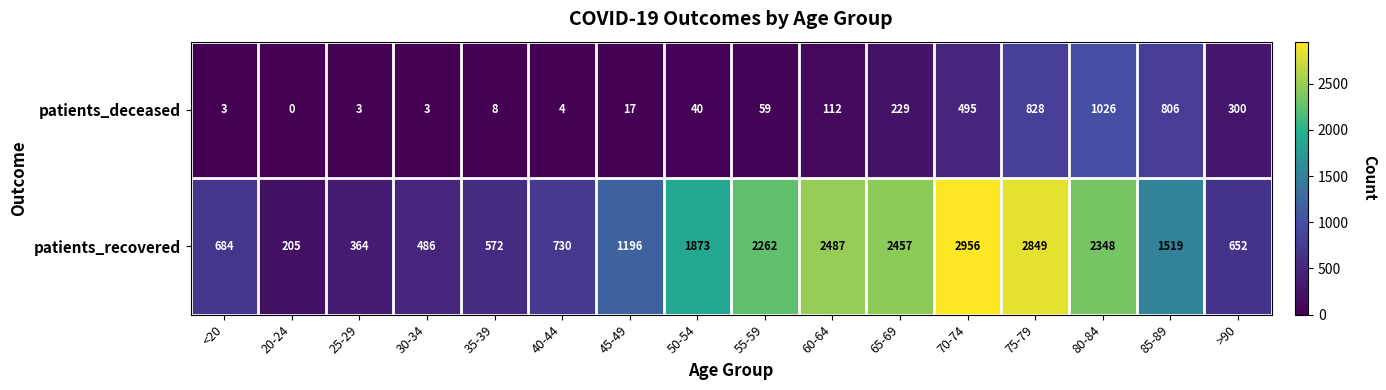

What is the sum of the patients_deceased values at 35-39 and 30-34?

11